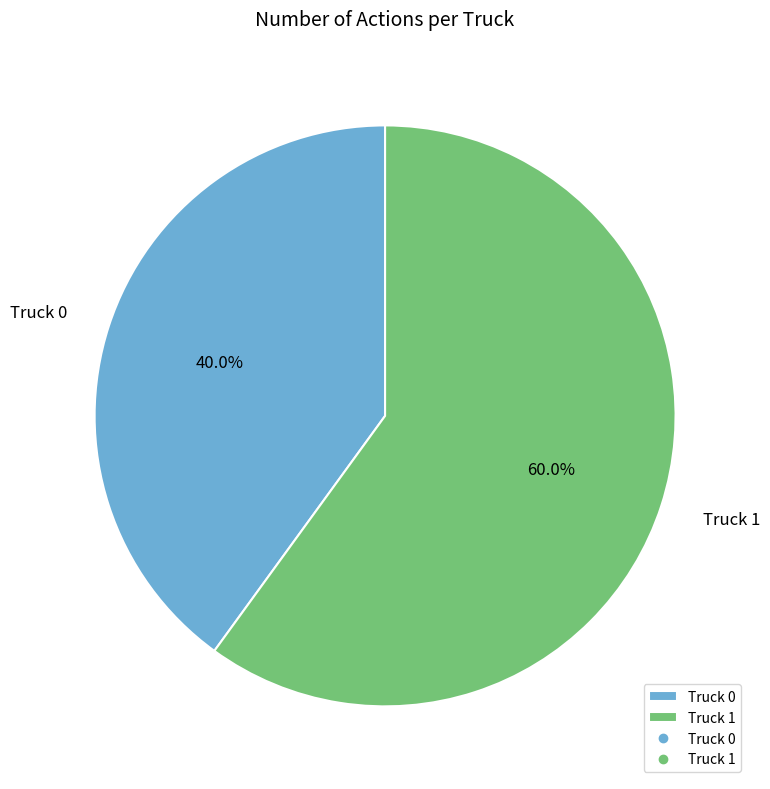

What is the ratio of the value at Truck 0 to the value at Truck 1?

0.7